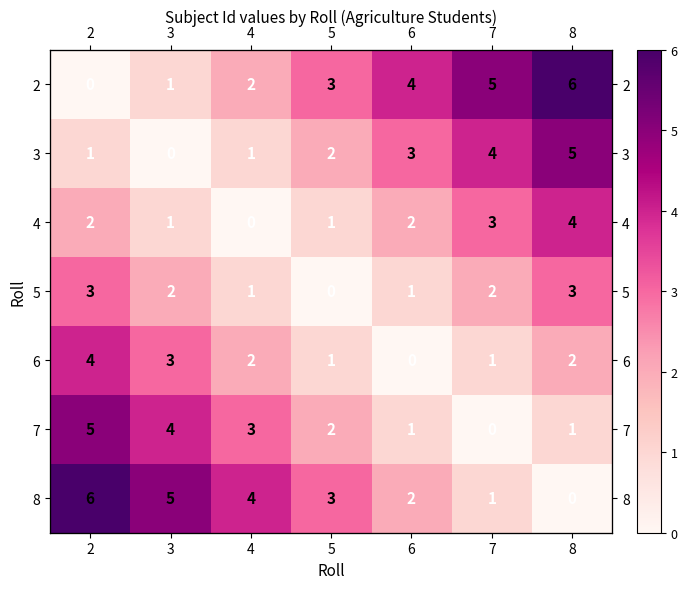

Which category has the lowest value across all series?

2